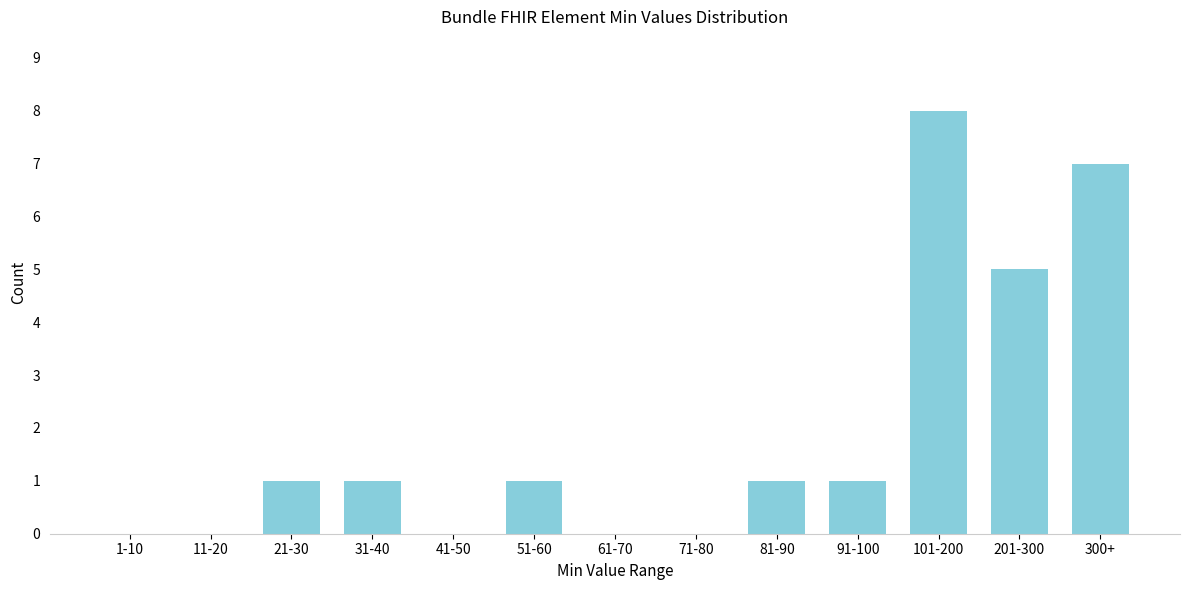

Reading right to left, transcribe all the data shown in this chart.

300+=7	201-300=5	101-200=8	91-100=1	81-90=1	71-80=0	61-70=0	51-60=1	41-50=0	31-40=1	21-30=1	11-20=0	1-10=0